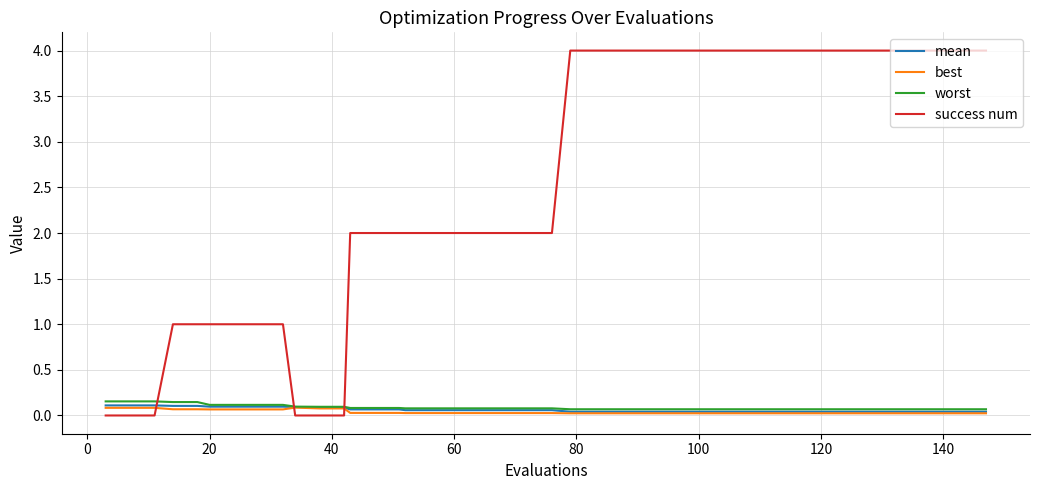

How many intersections are there between success num and mean?

3